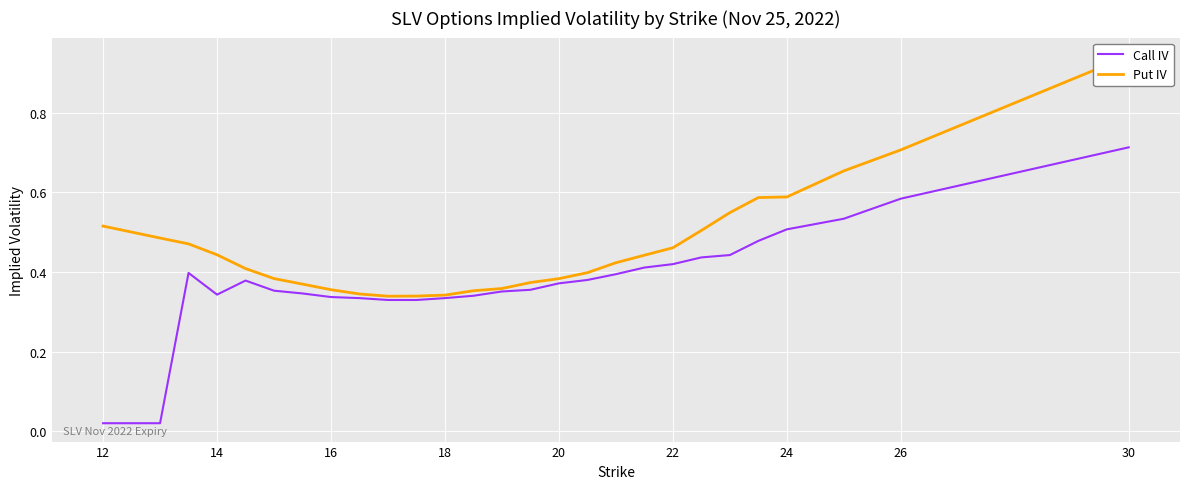

Is it true that Call IV equals 0.5 at 20?

False